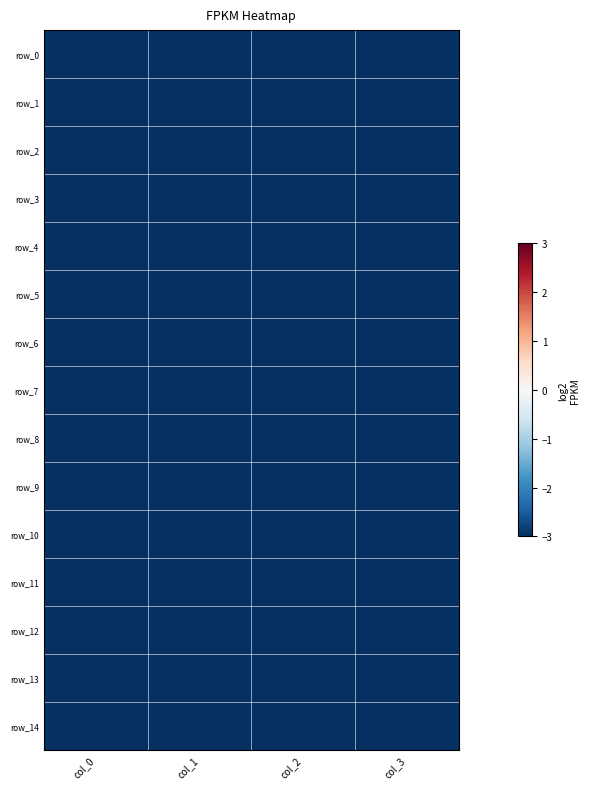

The row_6 series shows -17.2 at col_2. True or false?

False